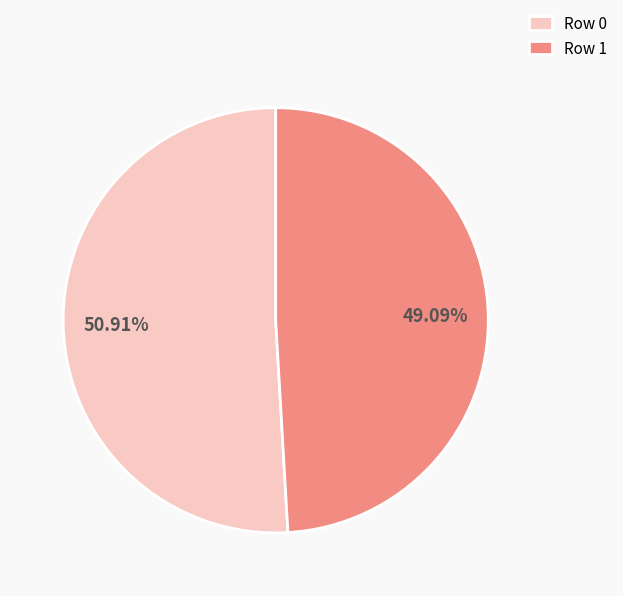

How many slices are in this pie chart?

2